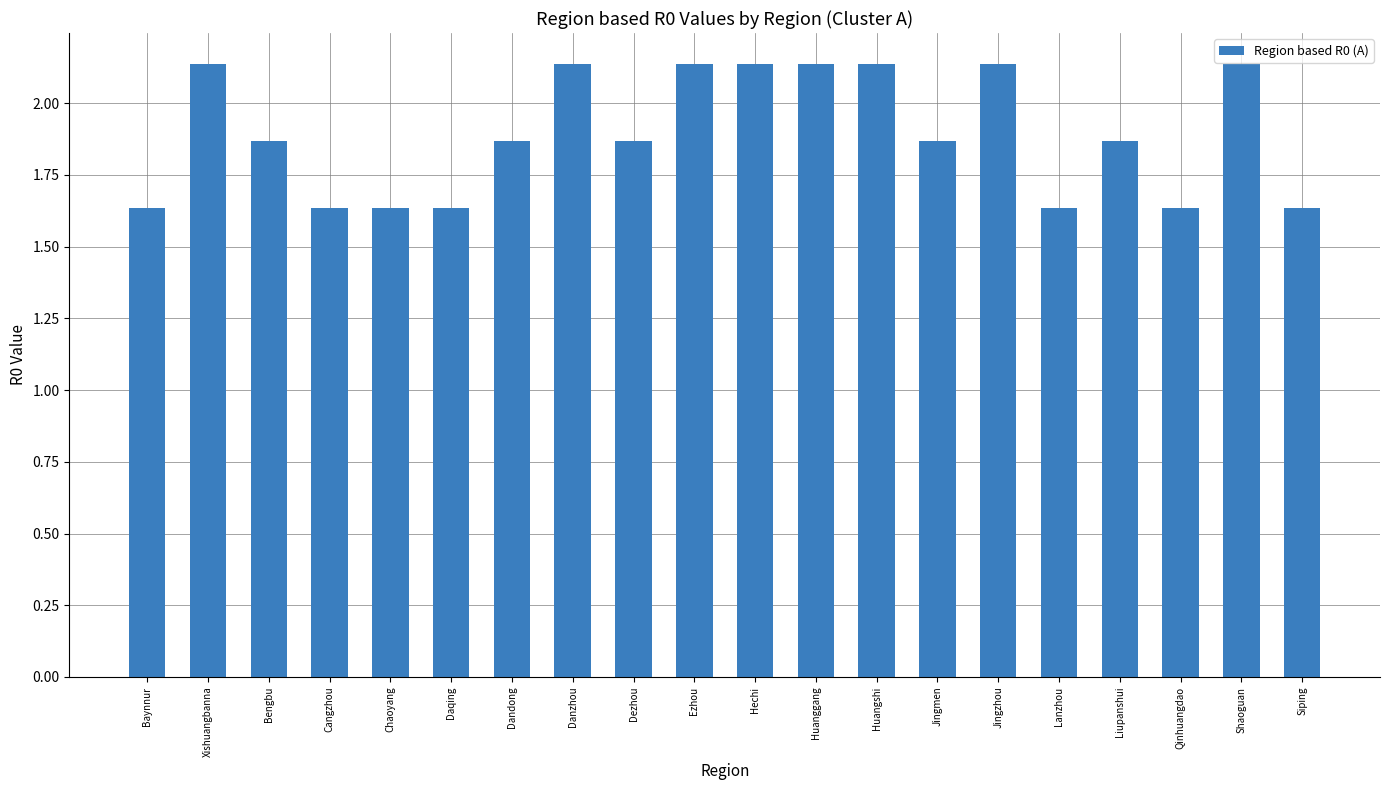

How many values are between 1 and 2?

12